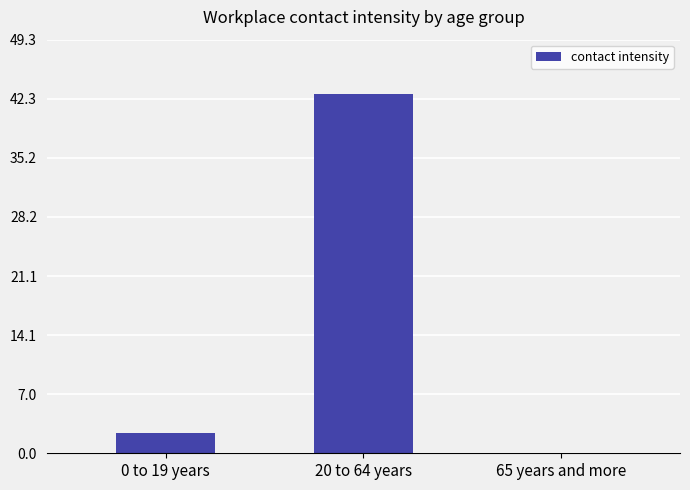

What is the difference between the values at 20 to 64 years and 65 years and more?

42.9